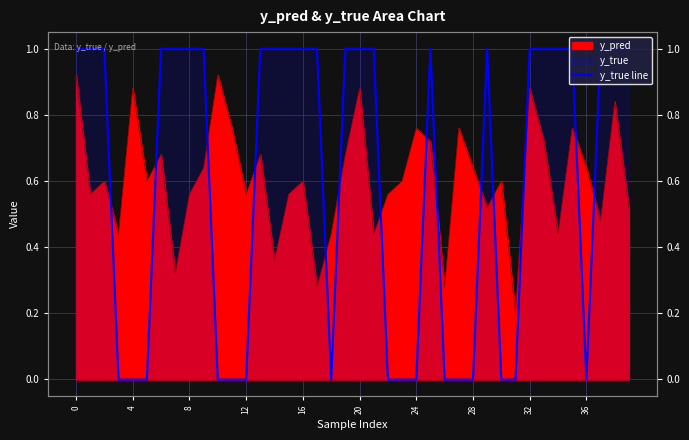

The chart shows a value of 0 at 16. True or false?

False